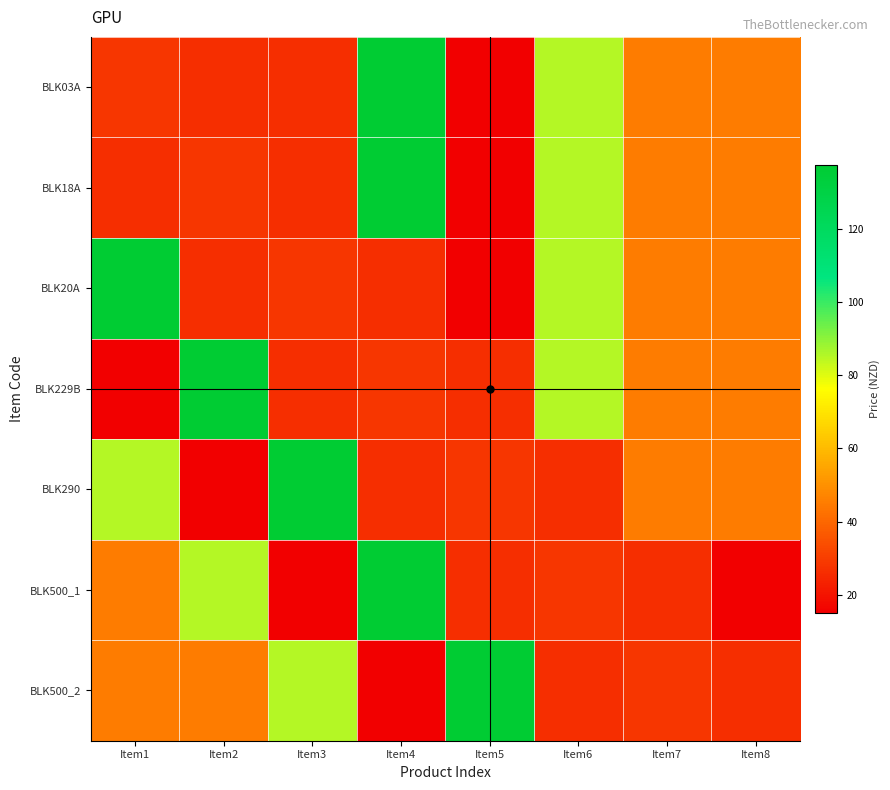

Rank the series at Item7 from lowest to highest value.

BLK500_1, BLK500_2, BLK03A, BLK18A, BLK20A, BLK229B, BLK290